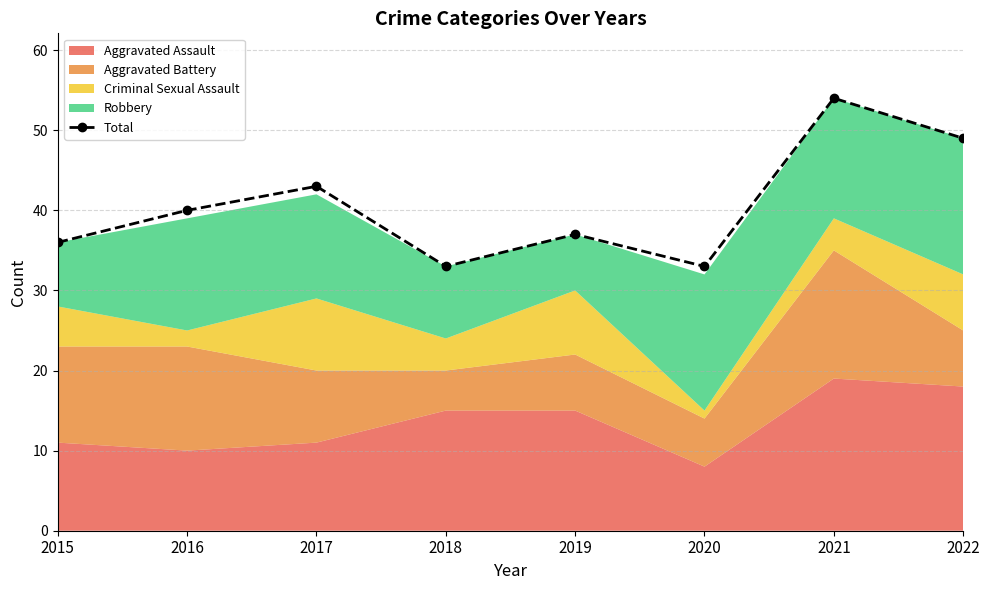

What is the average value?

41